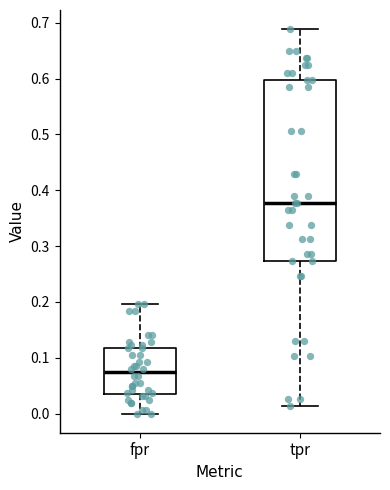

Comparing the boxes themselves (not the whiskers), which one is the tallest?

tpr